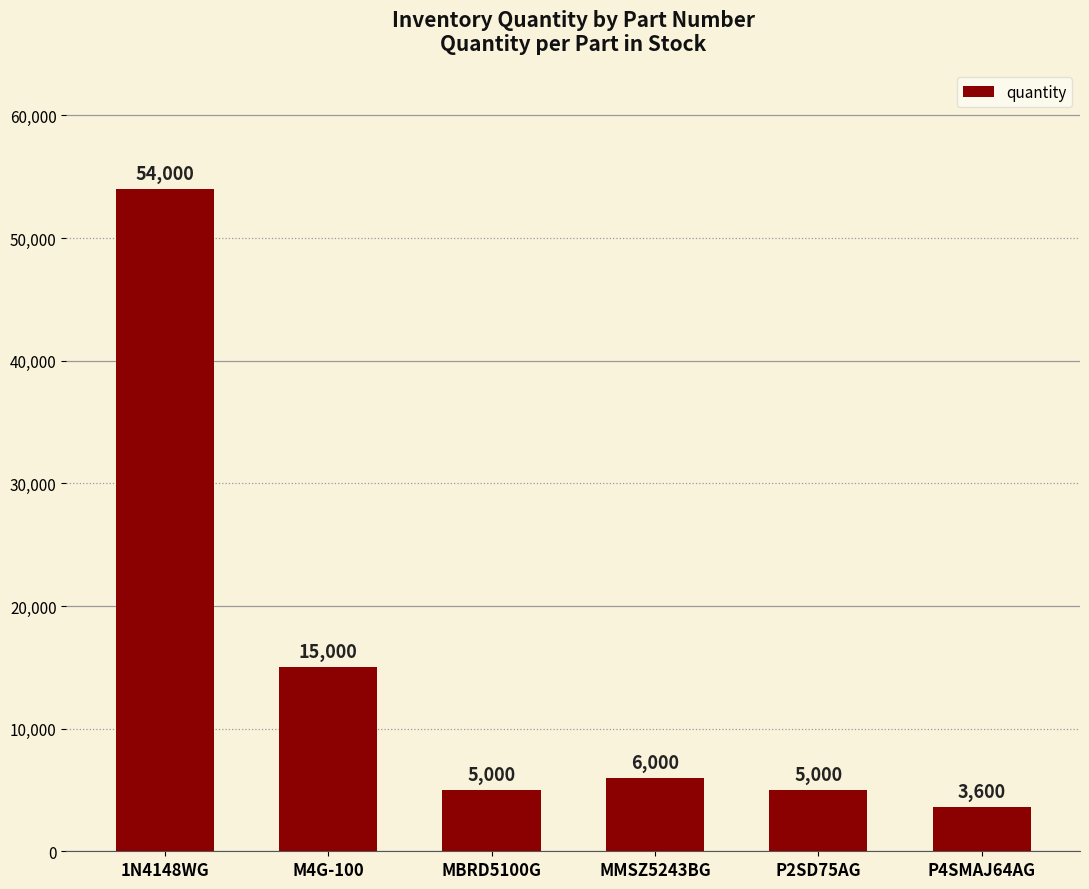

What is the ratio of the value at MMSZ5243BG to the value at P2SD75AG?

1.2